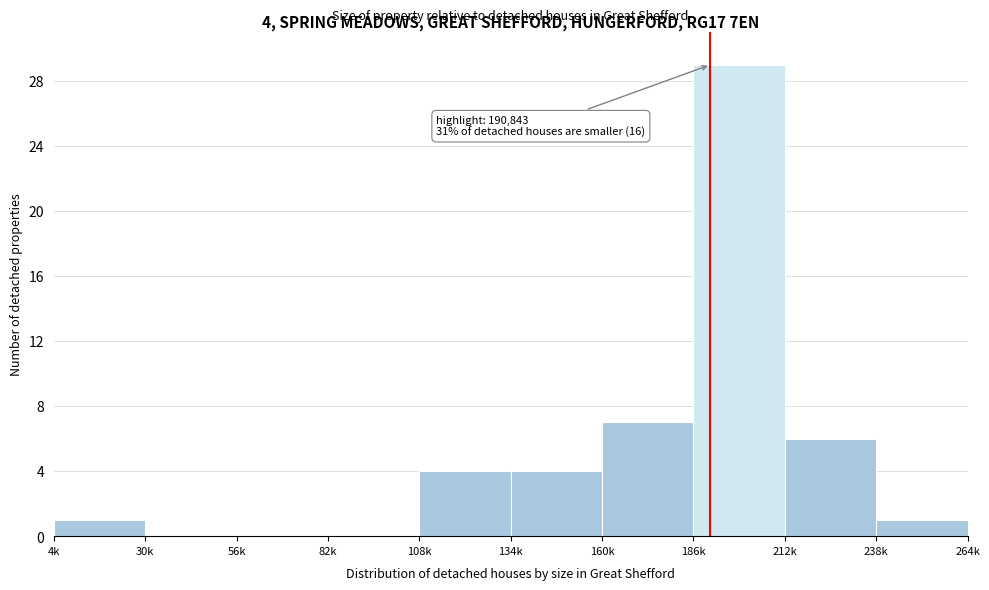

Reading left to right, what are all the values shown in this chart?

4k=1	30k=0	56k=0	82k=0	108k=4	134k=4	160k=7	186k=29	212k=6	238k=1